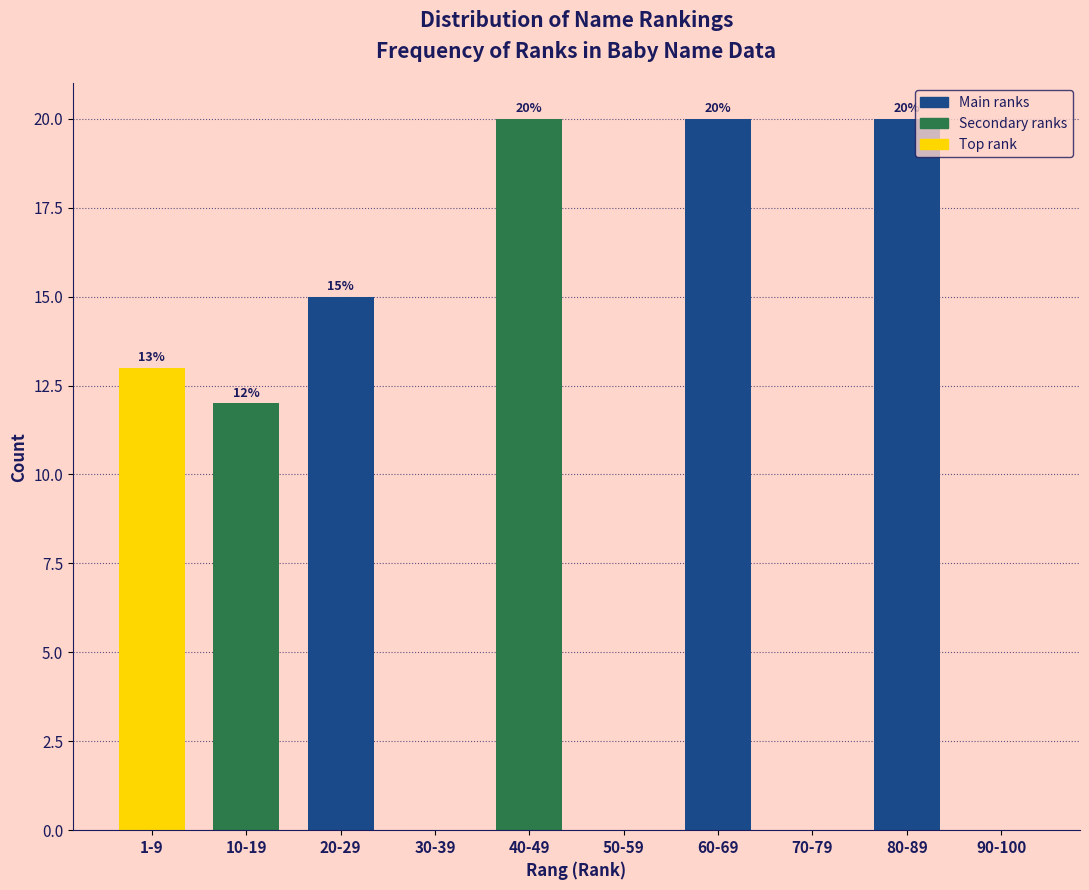

Reading left to right, list all the values displayed in this chart.

1-9=13	10-19=12	20-29=15	30-39=0	40-49=20	50-59=0	60-69=20	70-79=0	80-89=20	90-100=0